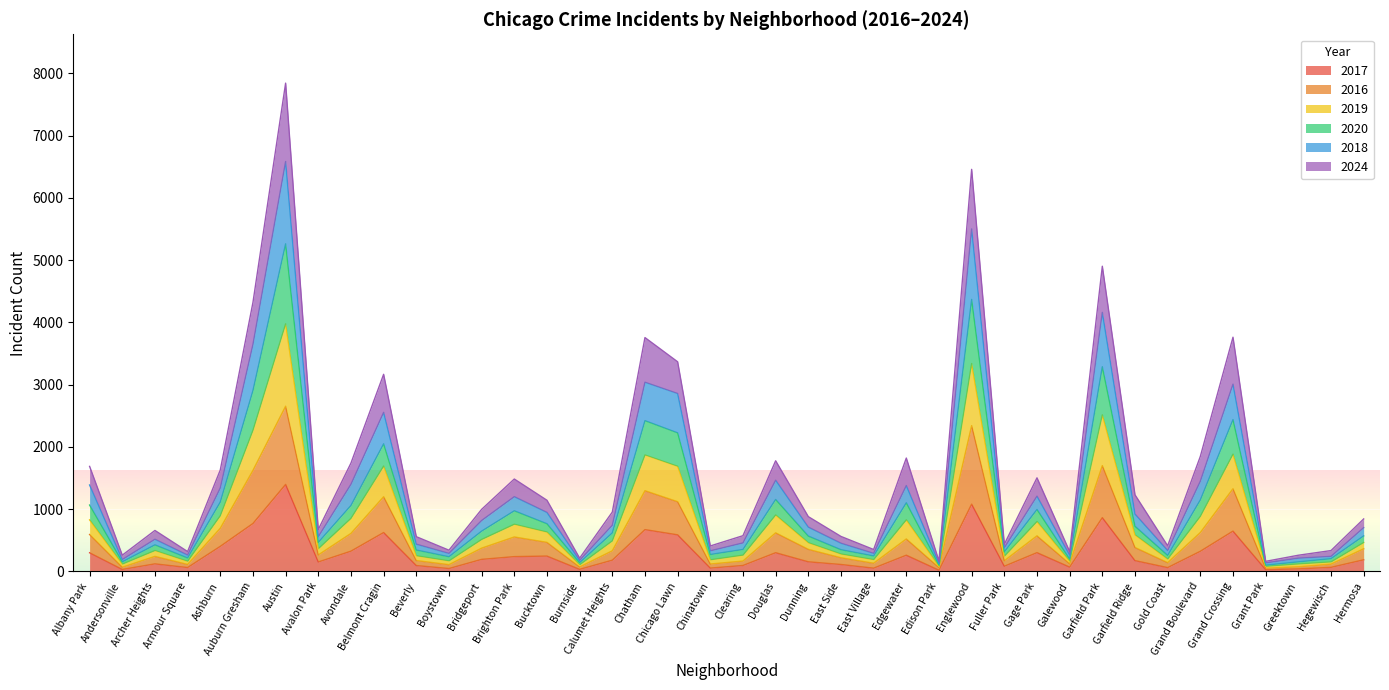

True or false: 2016 and 2024 intersect in this chart.

False